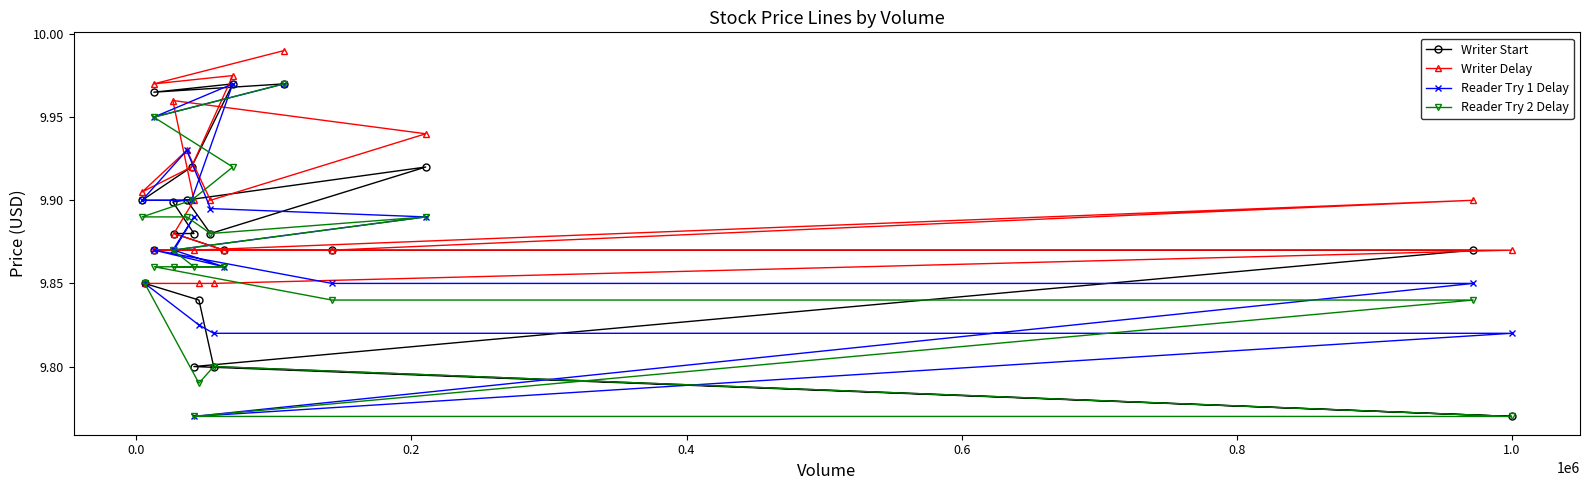

What is the minimum value for Writer Delay?

9.9